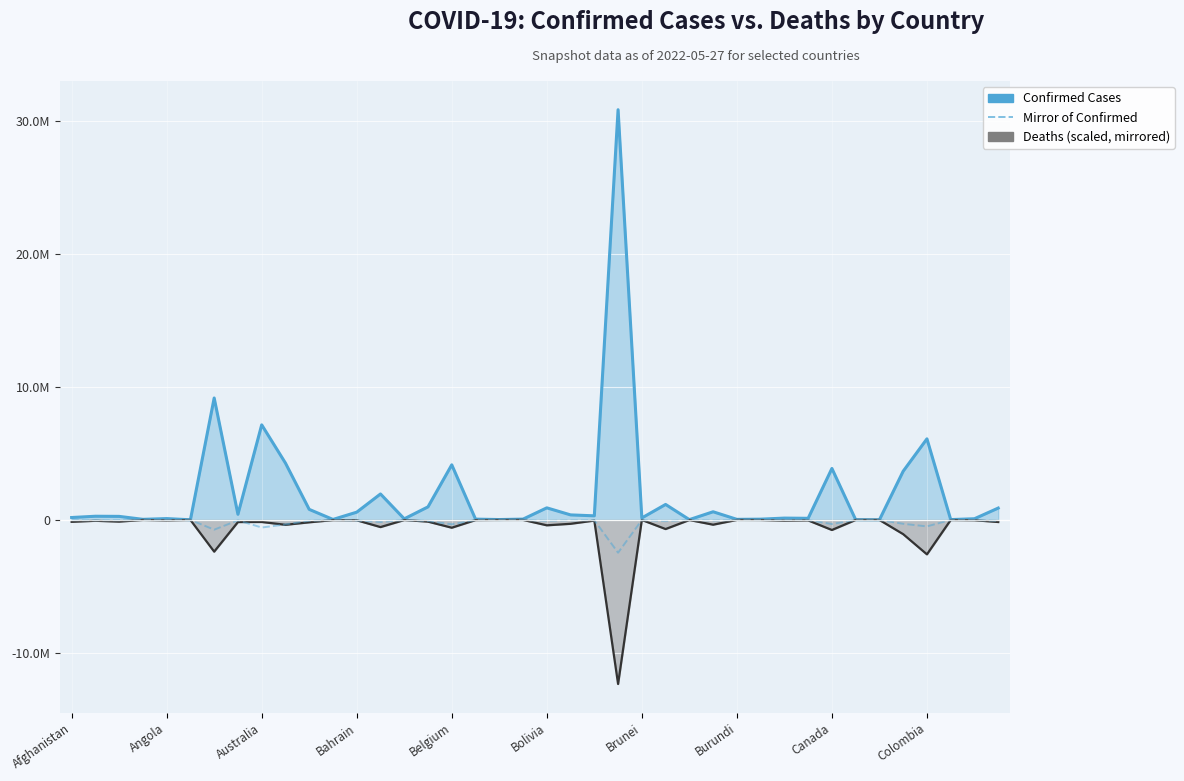

True or false: Mirror of Confirmed and Confirmed Cases cross at least once.

False